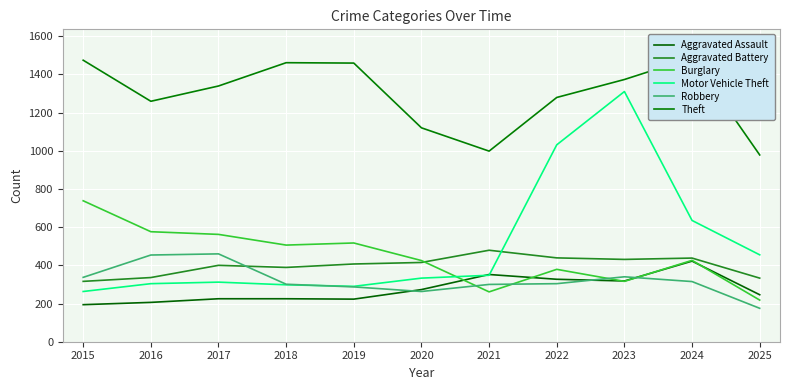

Which series changed the most between 2021 and 2023?

Motor Vehicle Theft